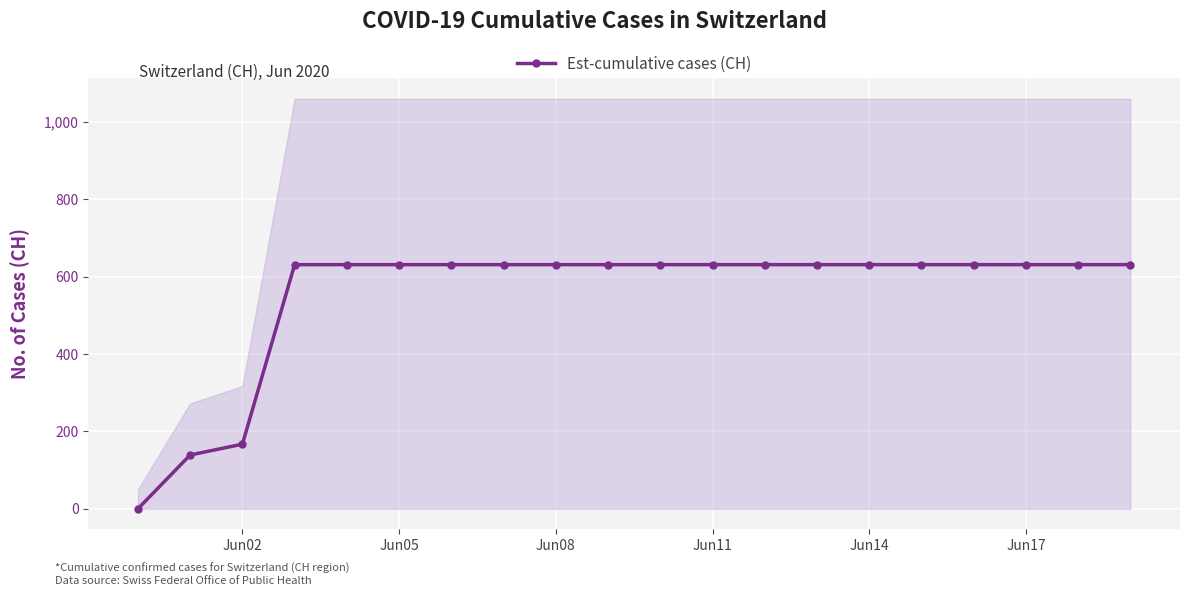

Where is Est-cumulative cases (CH) nearest to the value 315?

Jun02